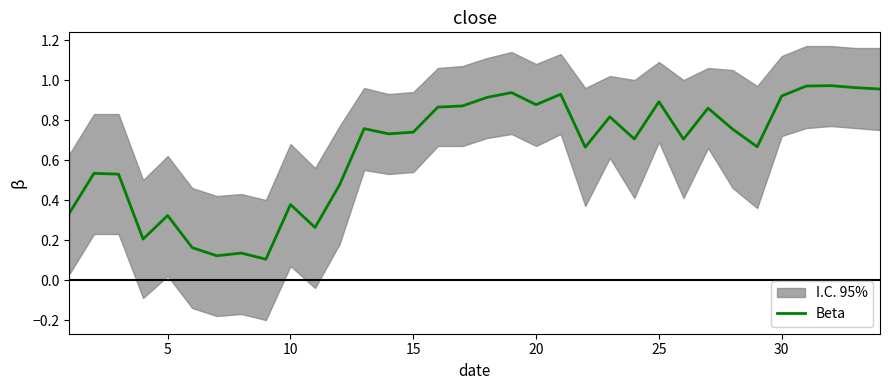

The value at 15 is 0.1. True or false?

False